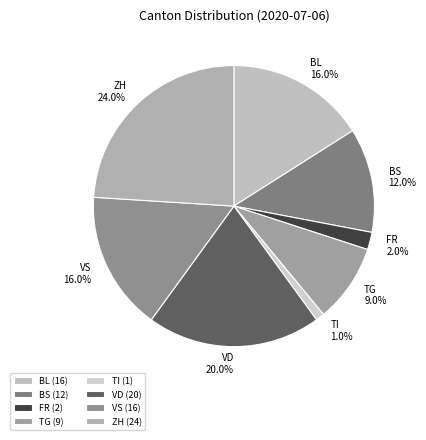

Which slice is the largest?

ZH